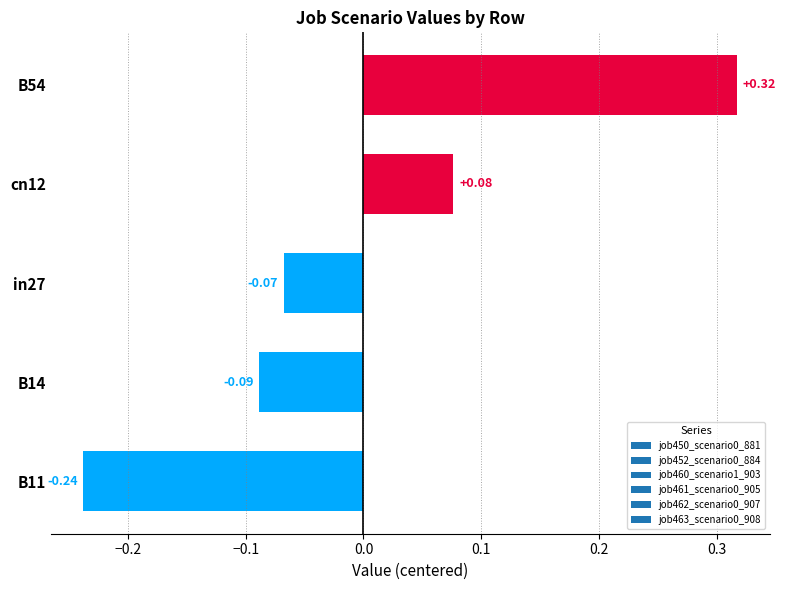

What is the difference between the maximum and minimum values?

0.6